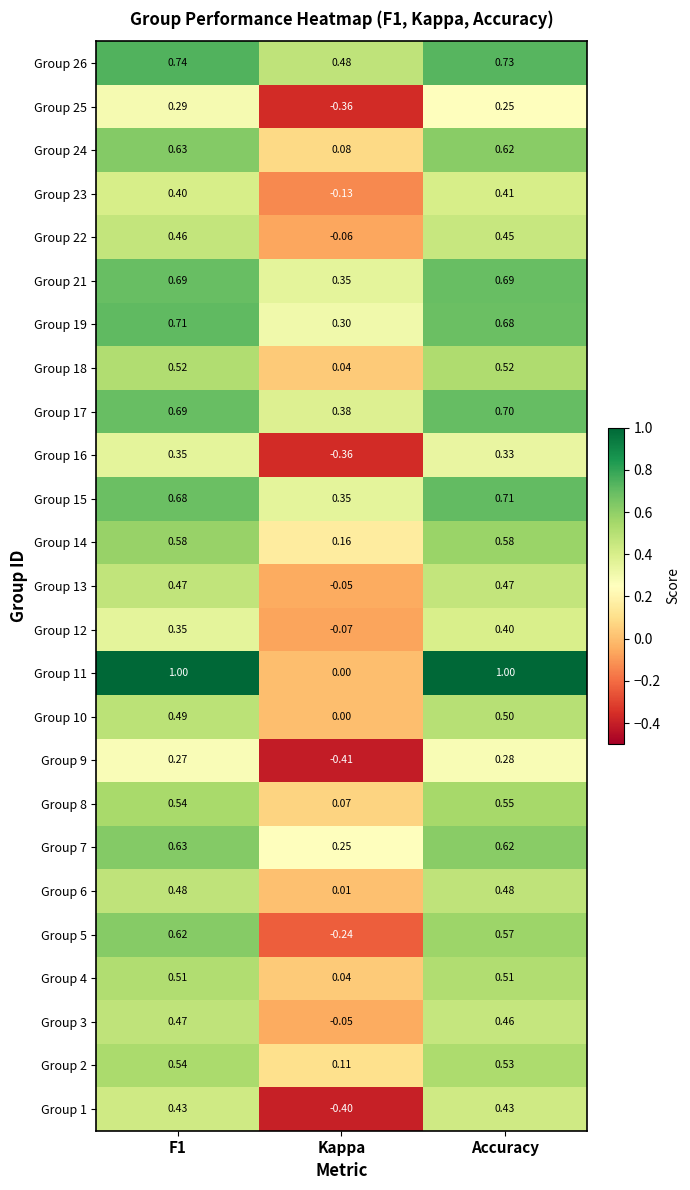

At which label is Group 10 closest to 0?

Kappa